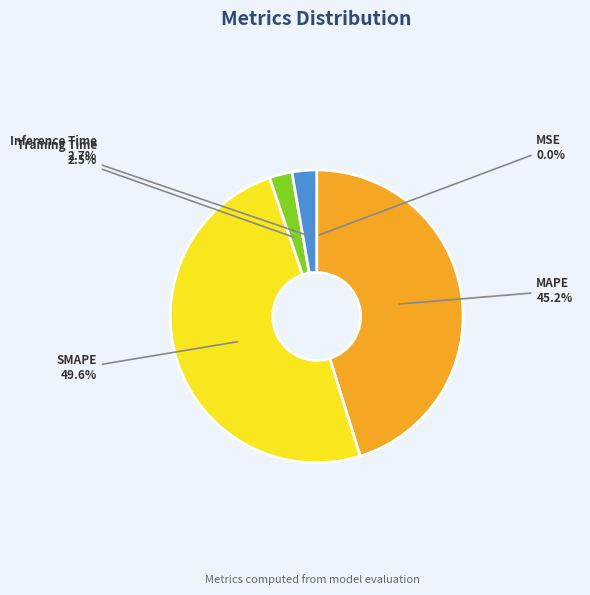

Approximately how many times larger is the value at SMAPE compared to MAPE?

1.1